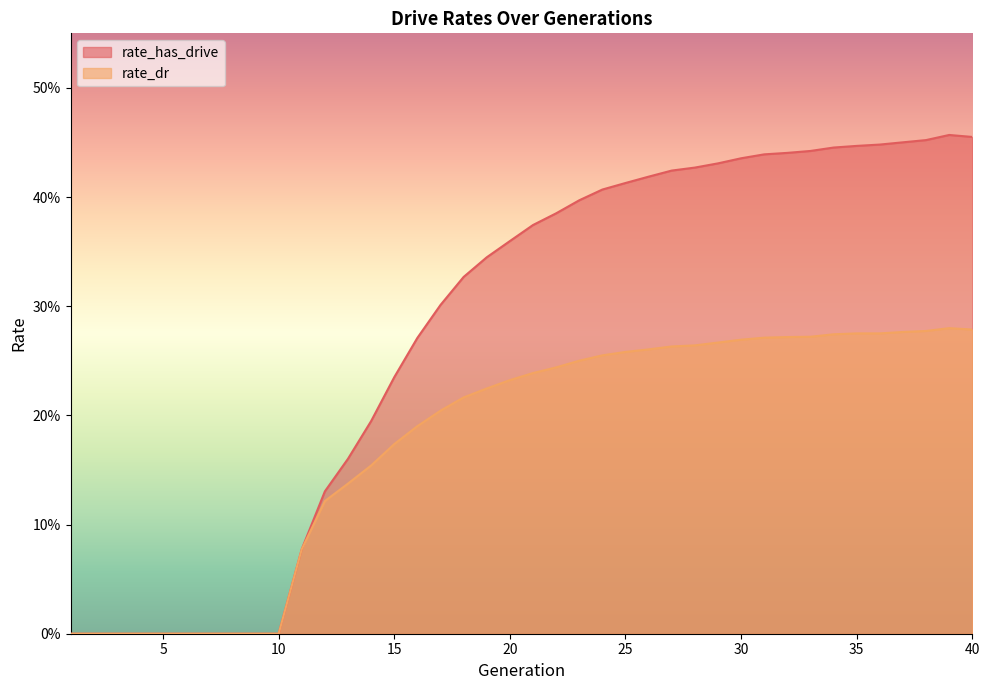

What value does the rate_dr series have at 24?

0.3